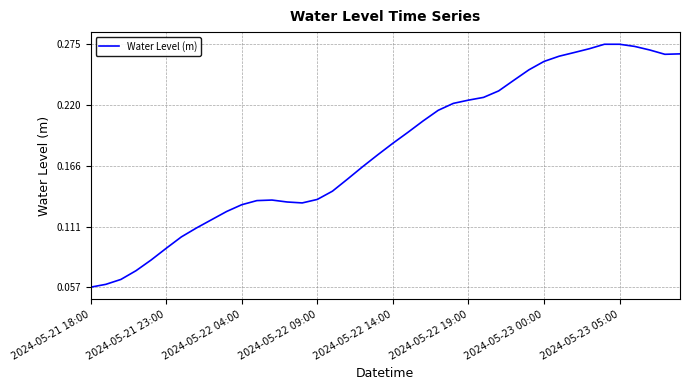

What is the smallest value displayed?

0.1